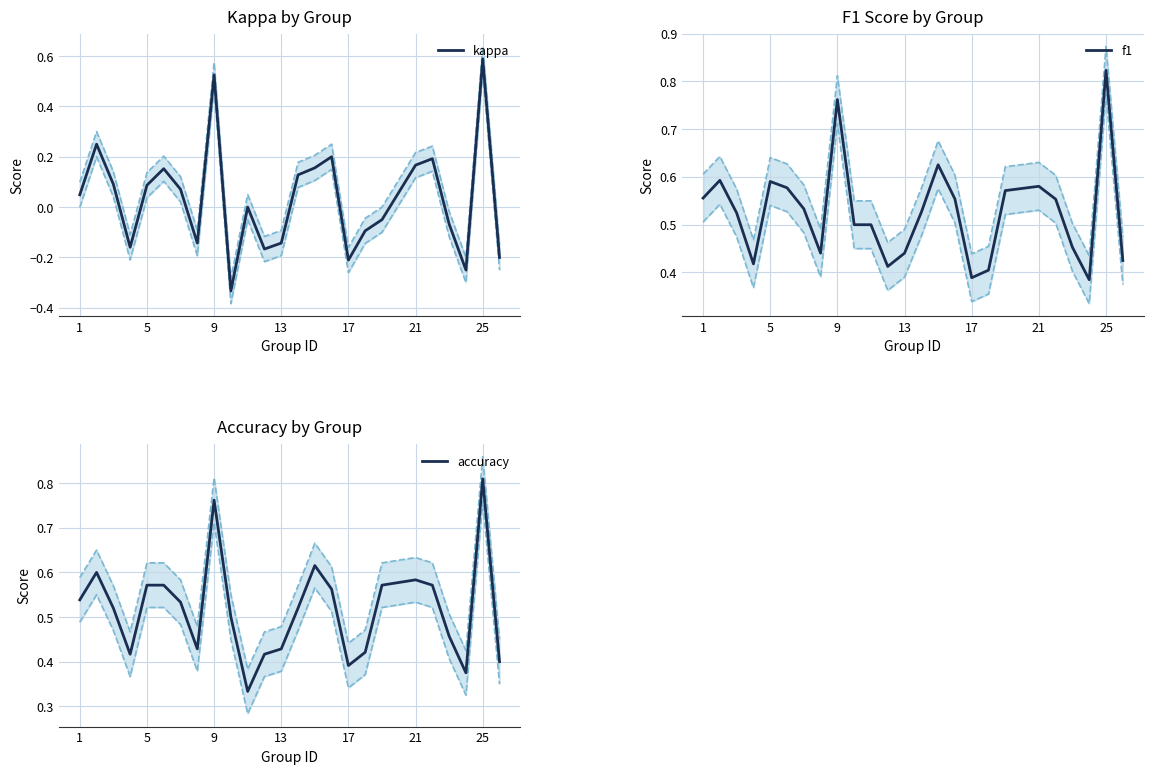

What are all the series names shown in the legend?

kappa, f1, accuracy